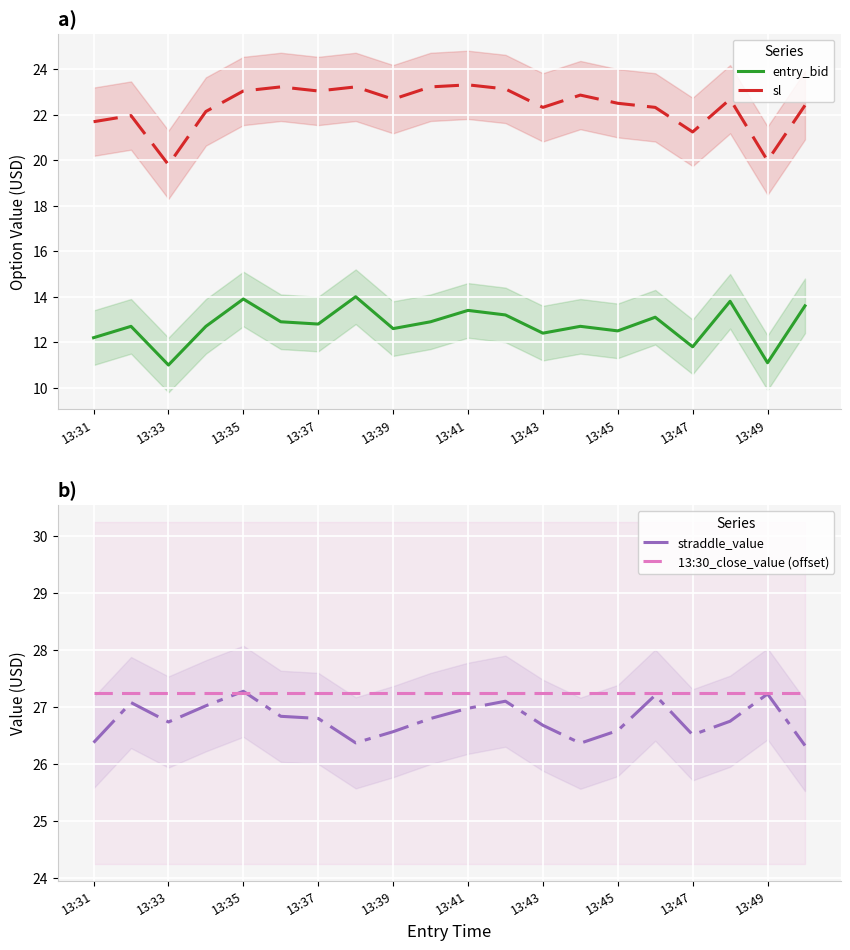

True or false: straddle_value and entry_bid cross at least once.

False